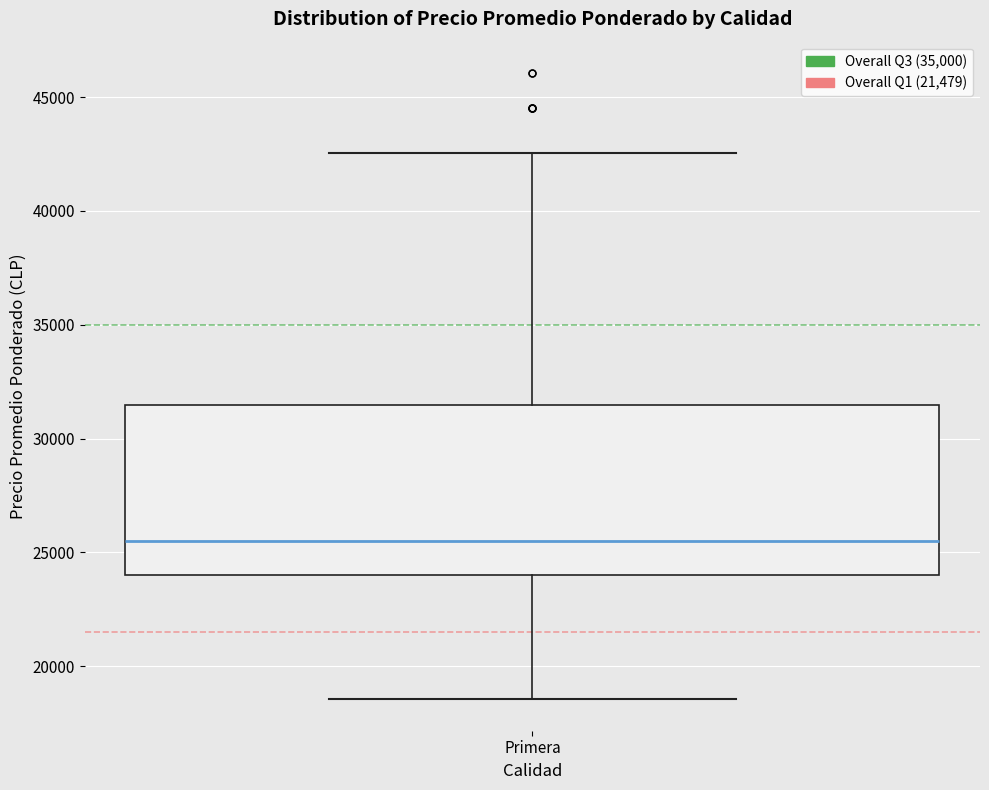

Transcribe this box plot: give where the median line is, the range the box spans, and where the two whiskers end, as read against the y-axis. The values are not printed on the chart, so give them approximately, as read against the axis.

median 25500, box 24000 to 31500, whiskers 18500 to 42500